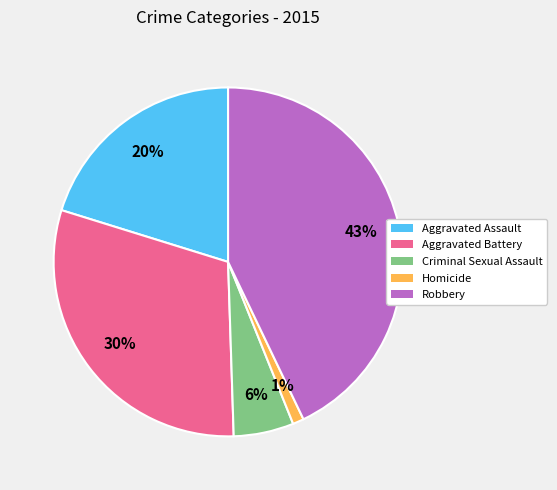

Do Aggravated Assault and Robbery together represent more than half of the pie?

Yes